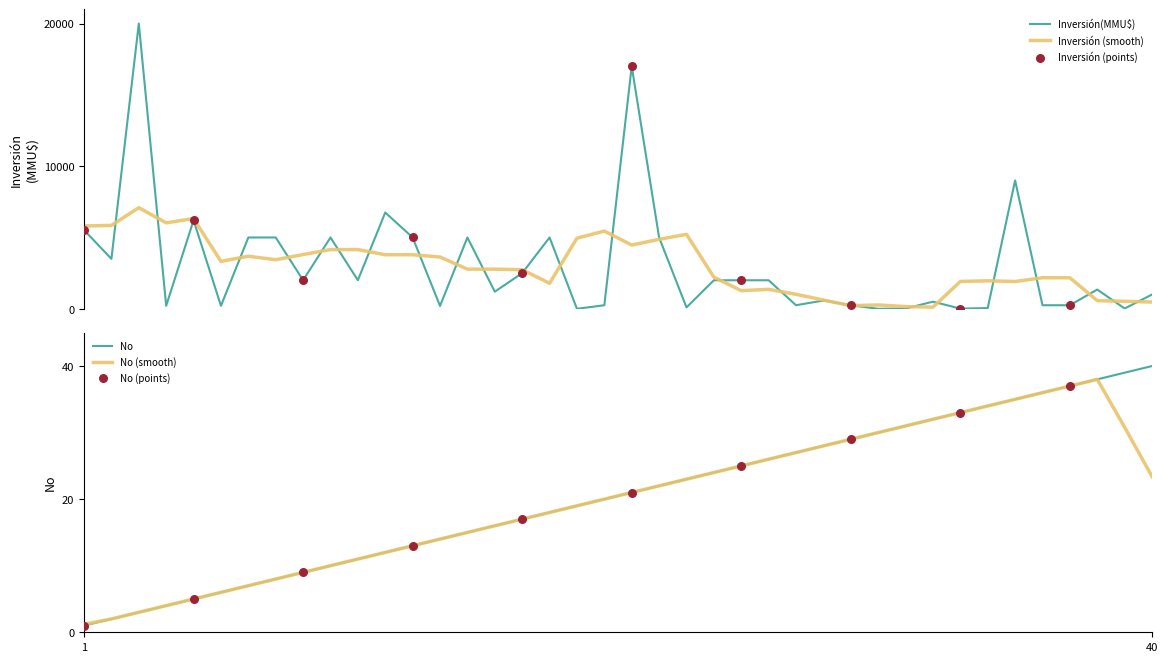

What is the total value across all series at 25?

2026